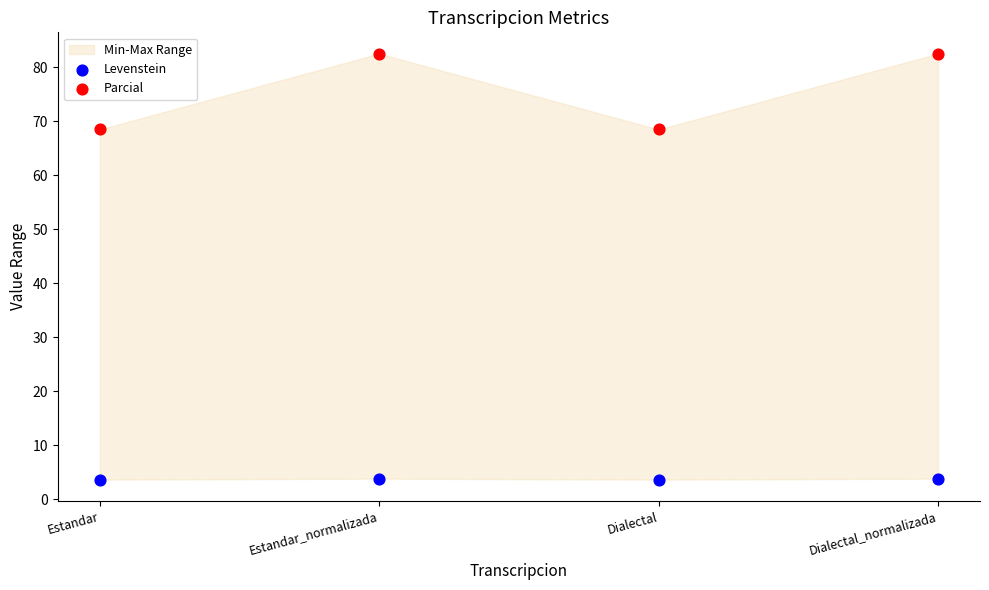

Across all data points, what is the range of Y values (max minus min)?

78.9